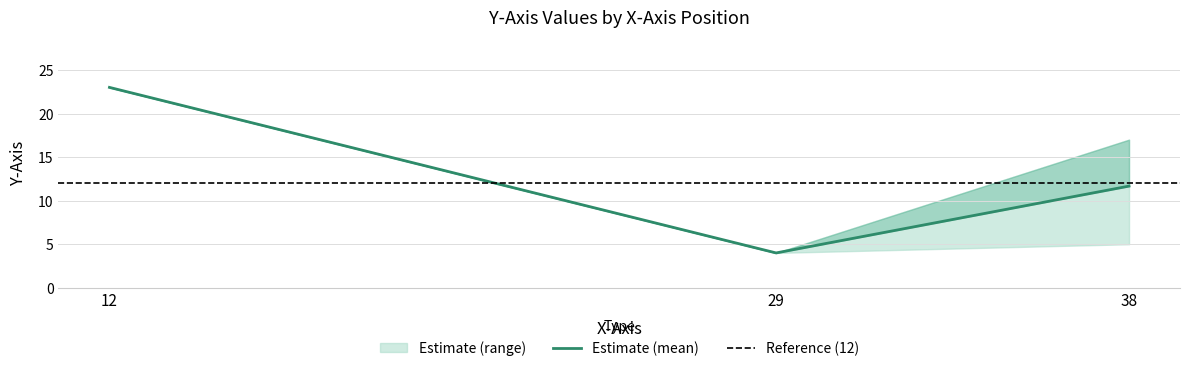

Does the chart display data point markers on the line(s)?

No